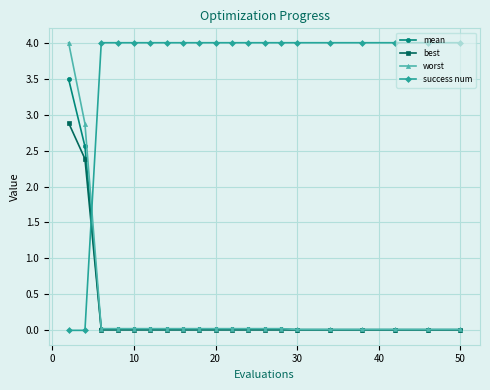

Count the number of categories in the chart.

20